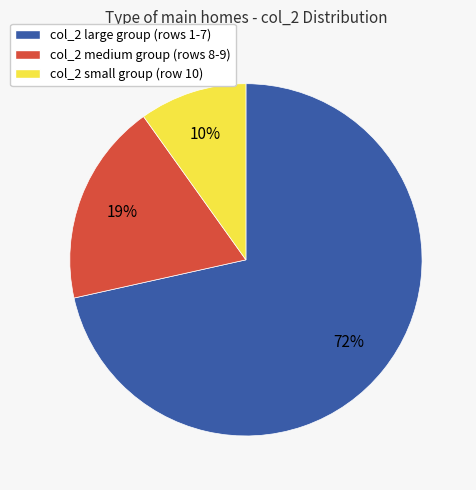

Does any single category account for the majority?

Yes